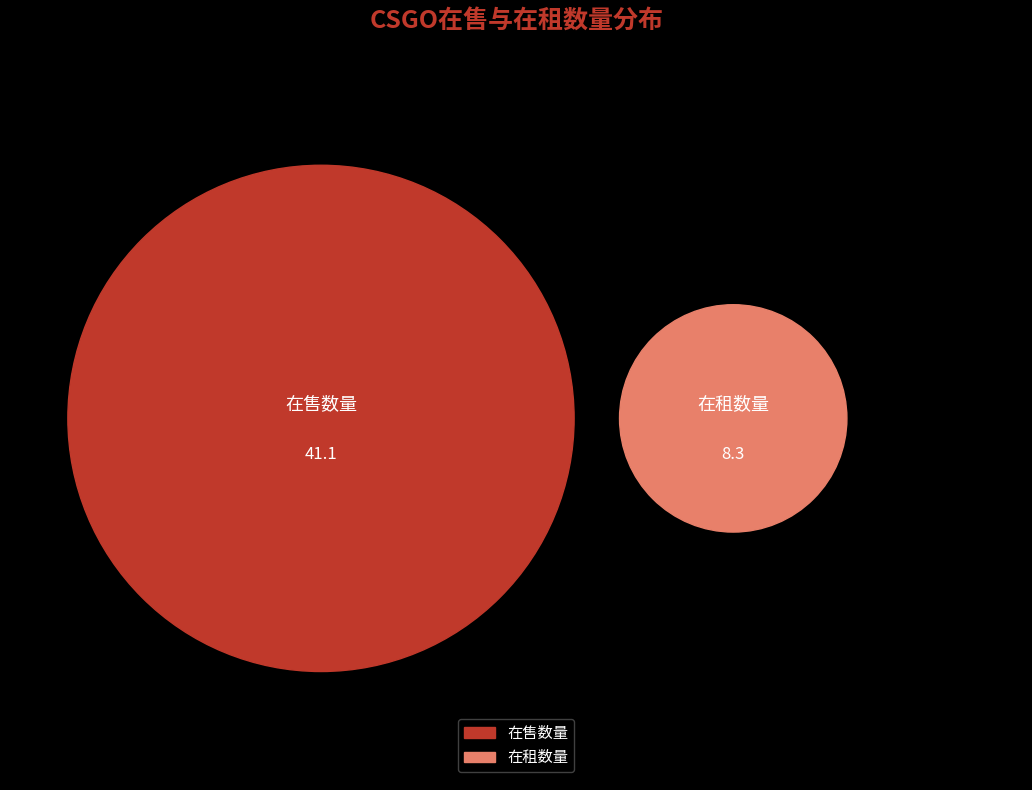

The 15 slice represents 1% of the pie. True or false?

False